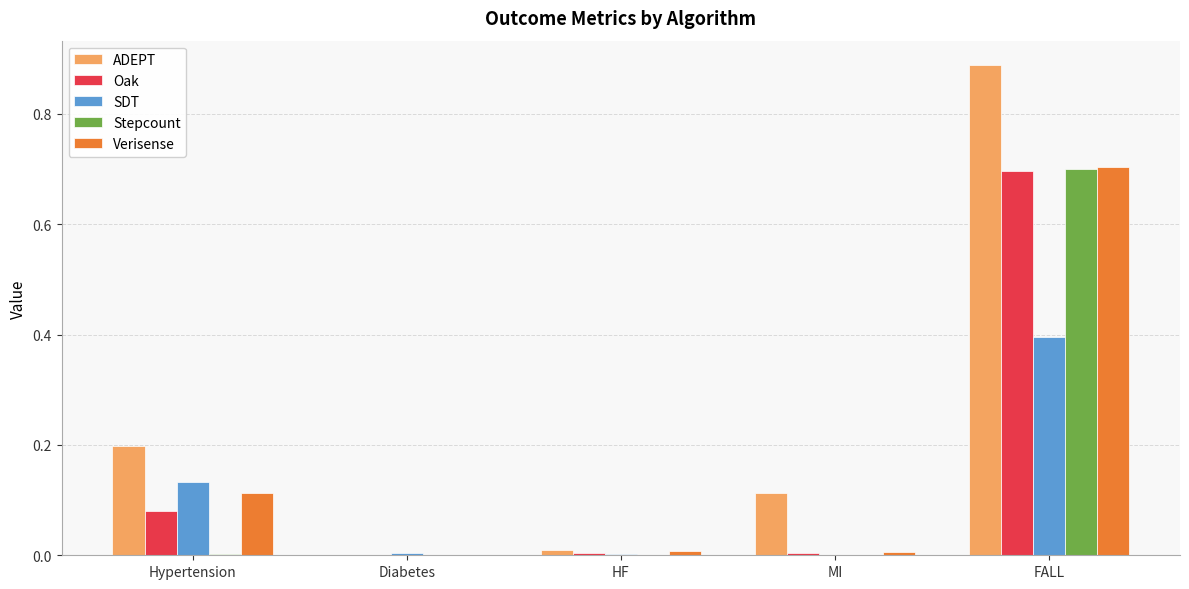

Which series has the largest total across all categories?

ADEPT